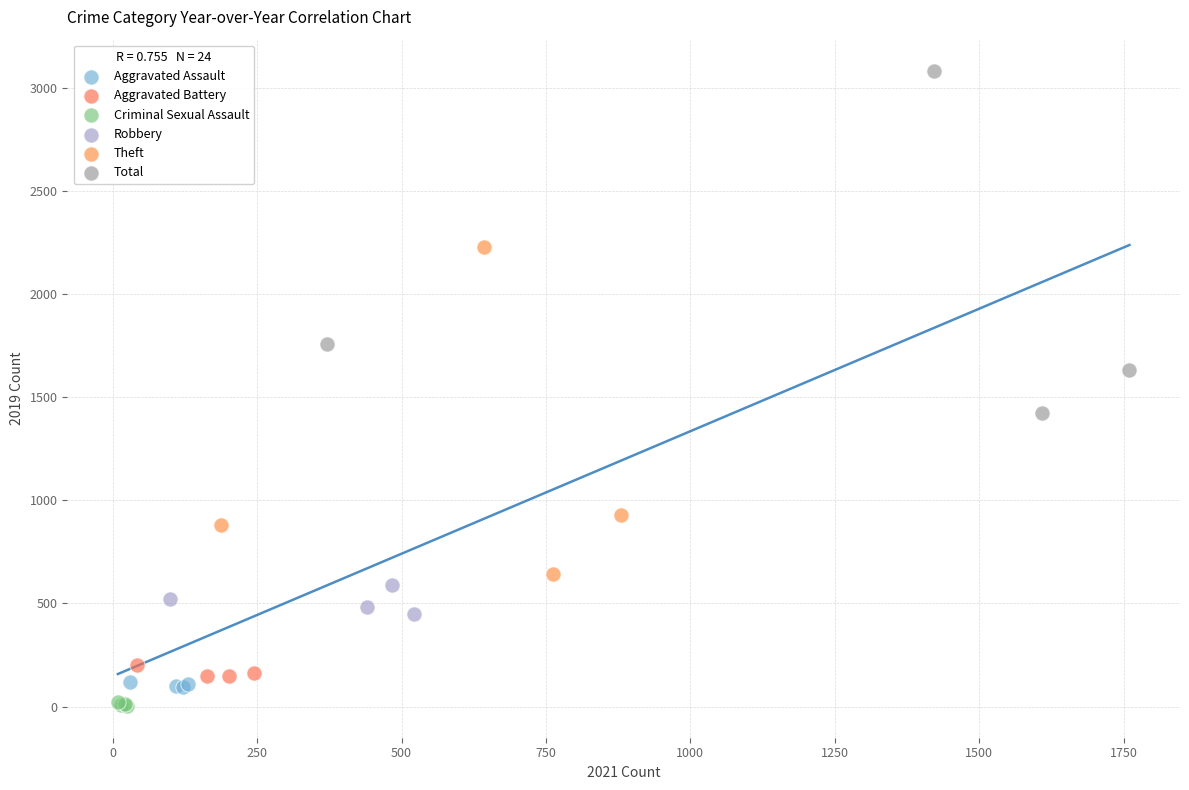

Which series has the largest Y range (max minus min)?

Total